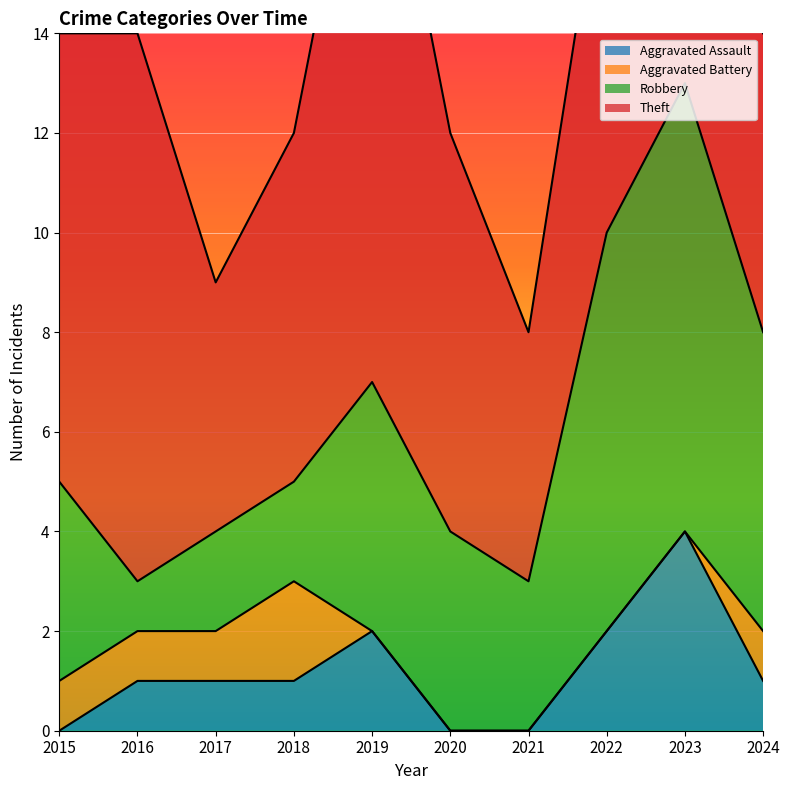

Rank the categories by Aggravated Assault value from highest to lowest.

2023, 2019, 2022, 2016, 2017, 2018, 2024, 2015, 2020, 2021